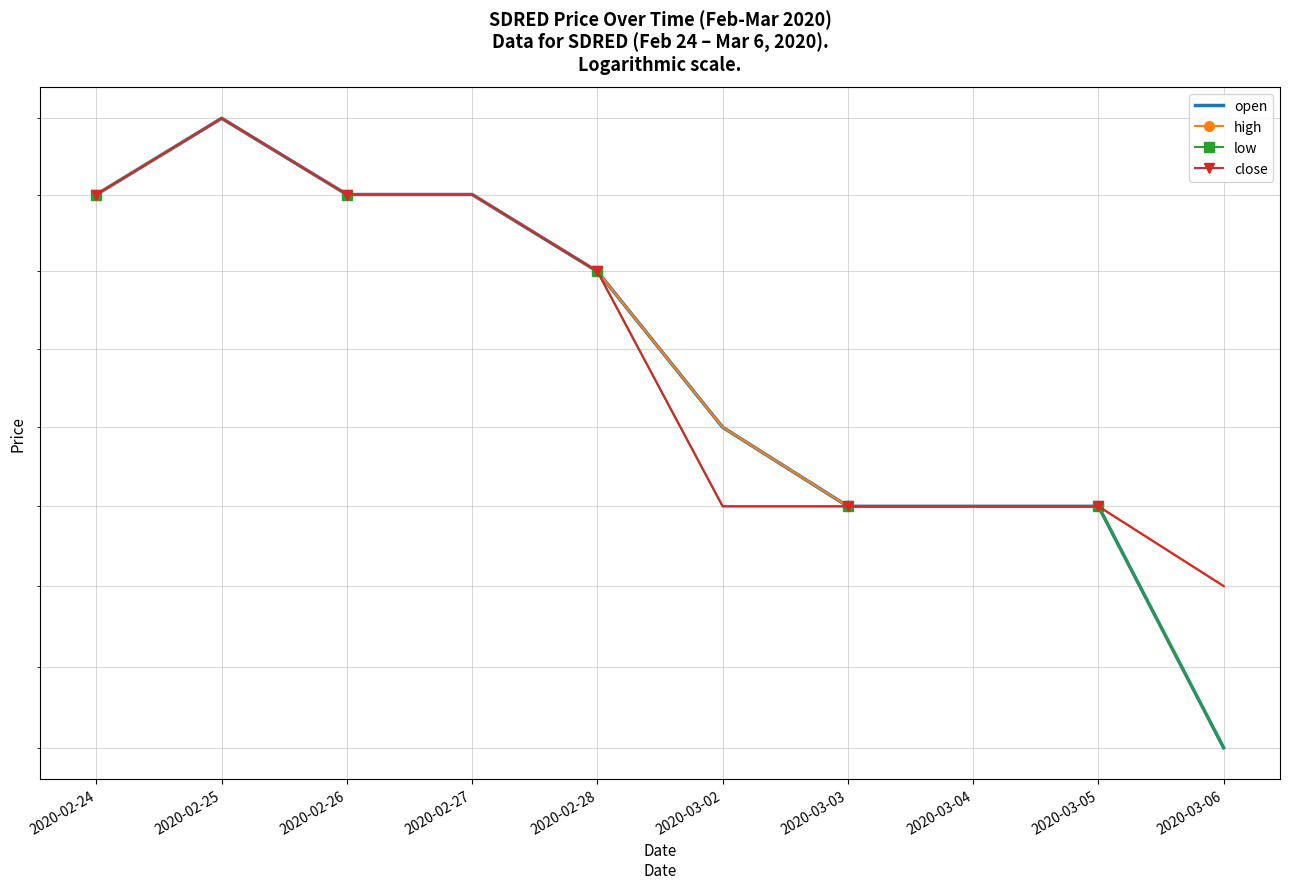

True or false: high has more than 1 interior local peaks.

False